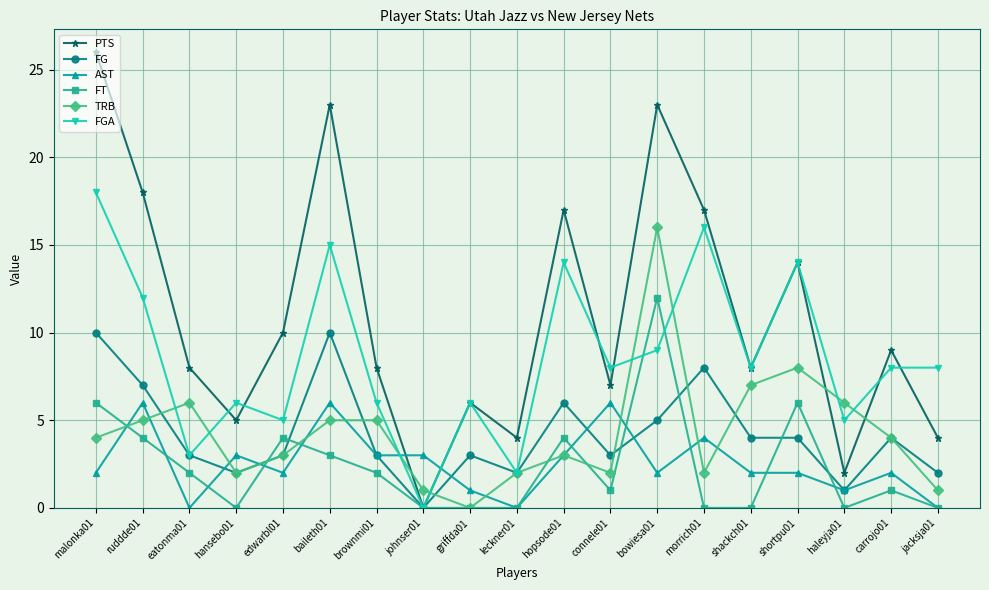

True or false: FGA has a value of 4 at baileth01.

False